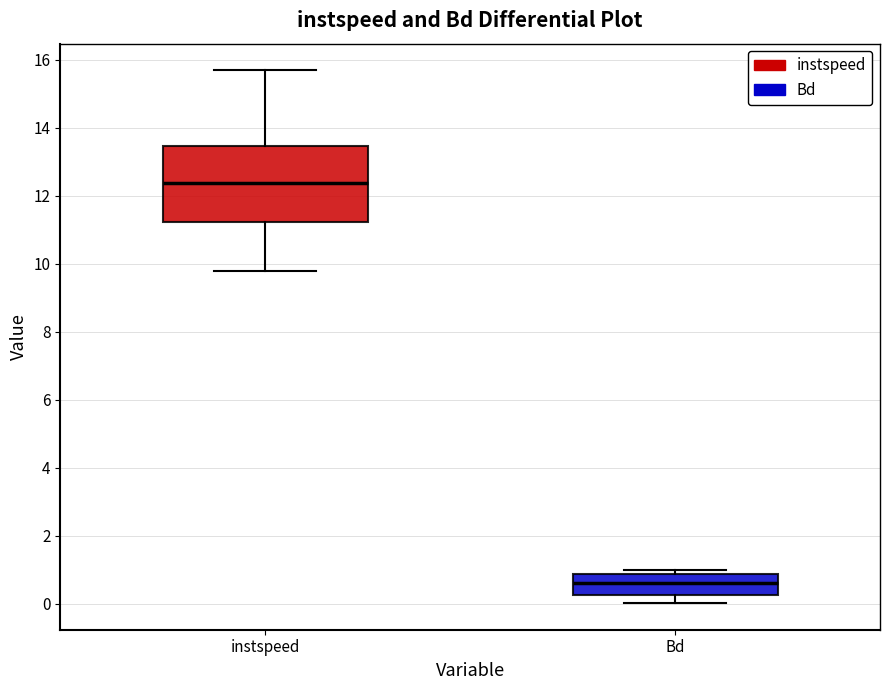

Reading left to right, read every box against the y-axis: the position of its median line, the range the box covers, and the ends of its whiskers. The values are not printed on the chart, so give them approximately, as read against the axis.

instspeed: median 12.4, box 11.2 to 13.4, whiskers 9.8 to 15.6
Bd: median 0.6, box 0.2 to 0.8, whiskers 0.0 to 1.0